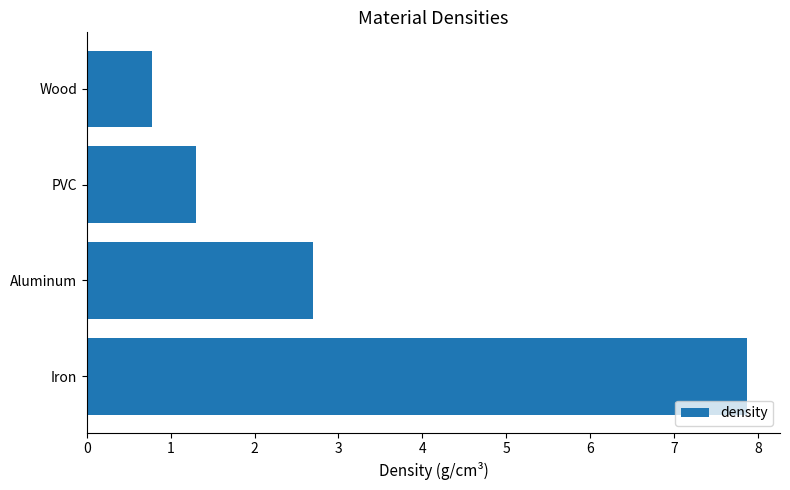

True or false: the data shows 1.3 at PVC.

True